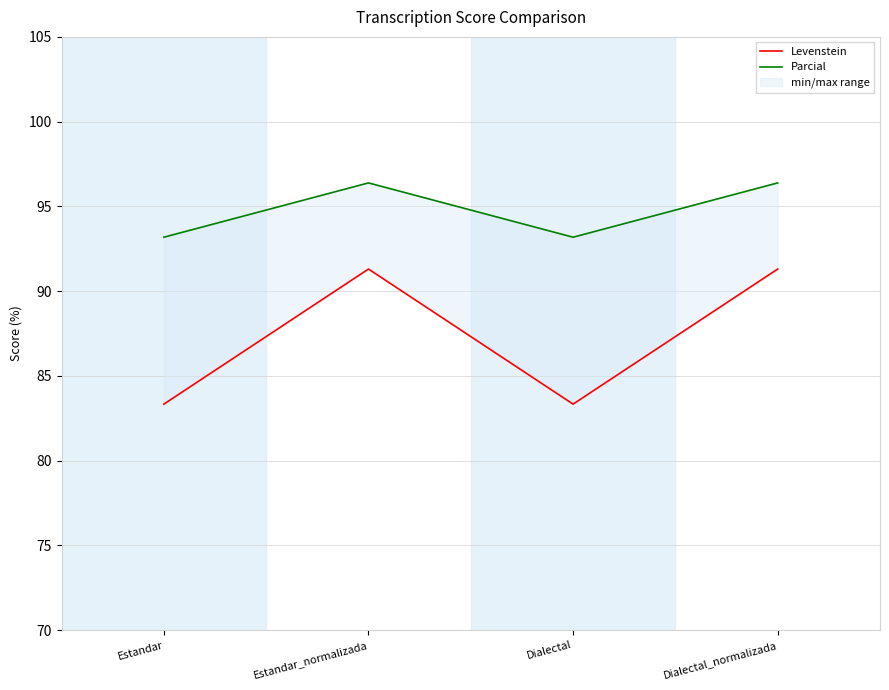

Reading right to left, extract all data points from this chart.

Levenstein: 91.3	83.3	91.3	83.3
Parcial: 96.4	93.2	96.4	93.2